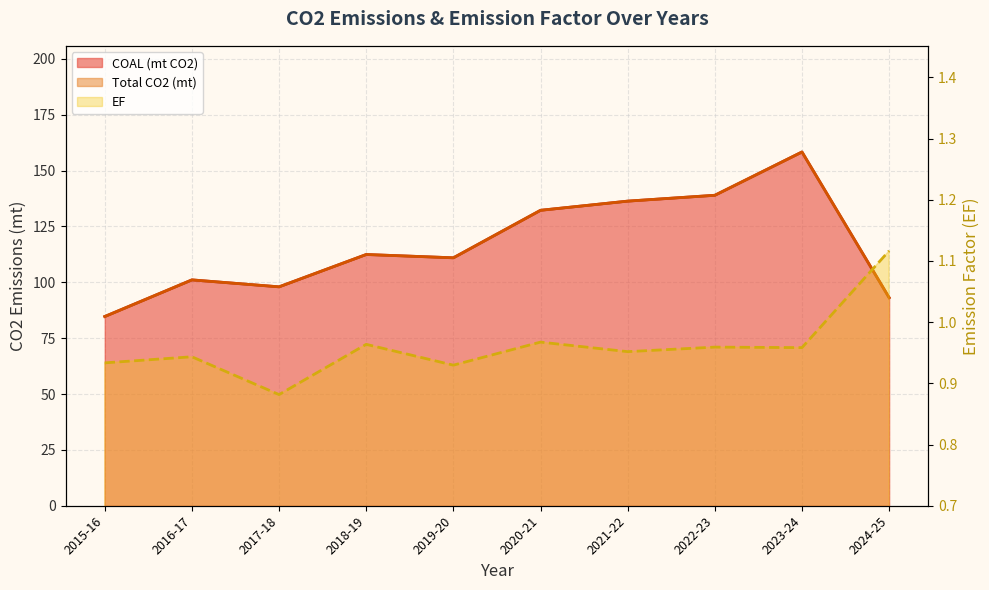

What is the value of the EF point at the 5th from the left?

0.9